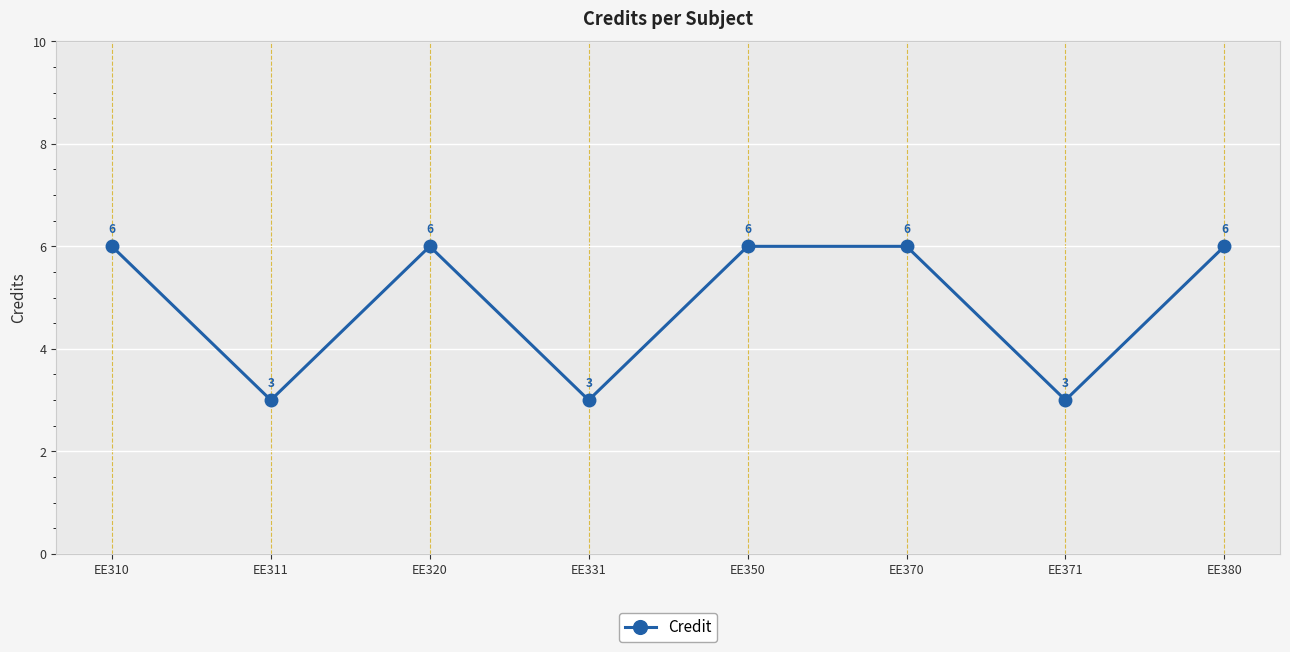

What is the sum of the values at EE311 and EE370?

9